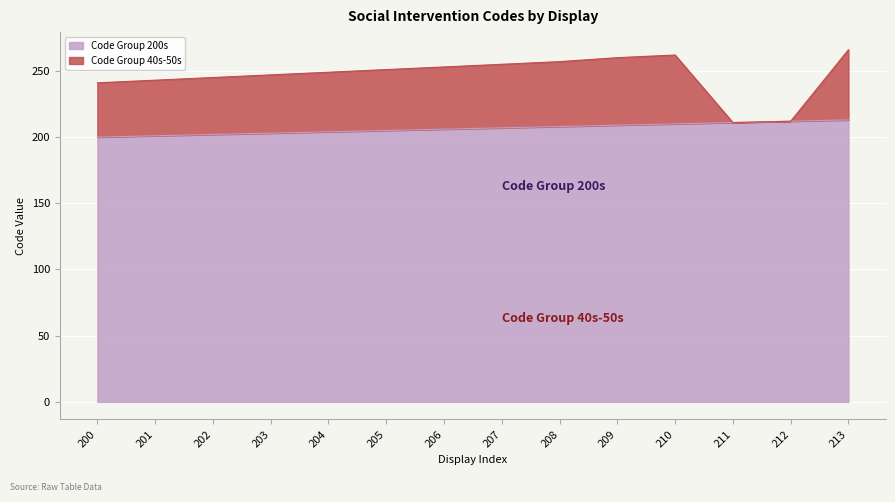

Which category has the lowest value across all series?

200